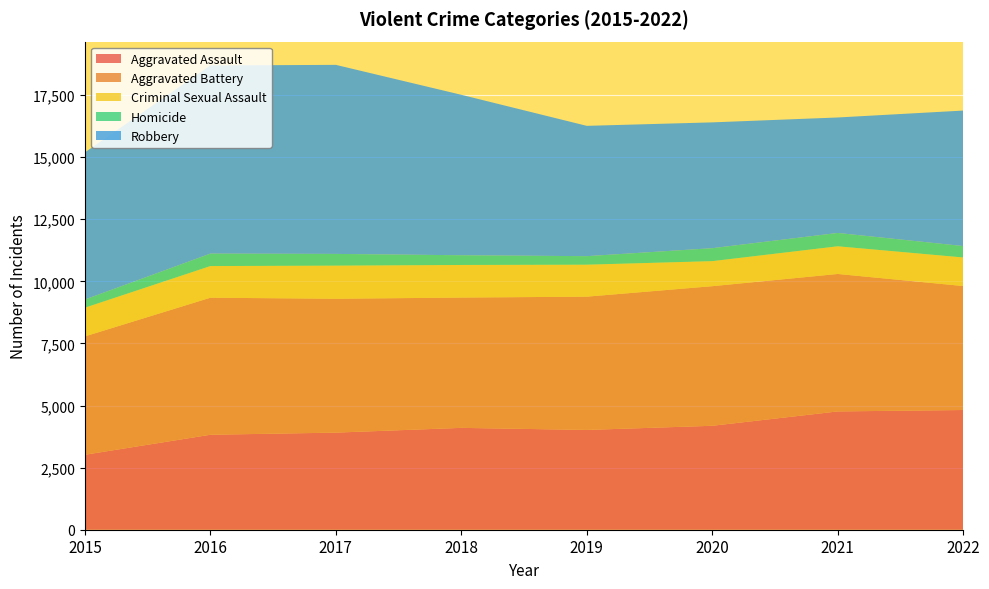

Reading left to right, list all the values displayed in this chart.

Aggravated Assault: 2015=3018	2016=3823	2017=3909	2018=4100	2019=4017	2020=4184	2021=4762	2022=4819
Aggravated Battery: 2015=4765	2016=5517	2017=5389	2018=5246	2019=5365	2020=5620	2021=5534	2022=4991
Criminal Sexual Assault: 2015=1155	2016=1274	2017=1333	2018=1312	2019=1287	2020=1008	2021=1114	2022=1150
Homicide: 2015=329	2016=501	2017=472	2018=391	2019=343	2020=521	2021=536	2022=459
Robbery: 2015=5923	2016=7574	2017=7610	2018=6459	2019=5246	2020=5065	2021=4649	2022=5454